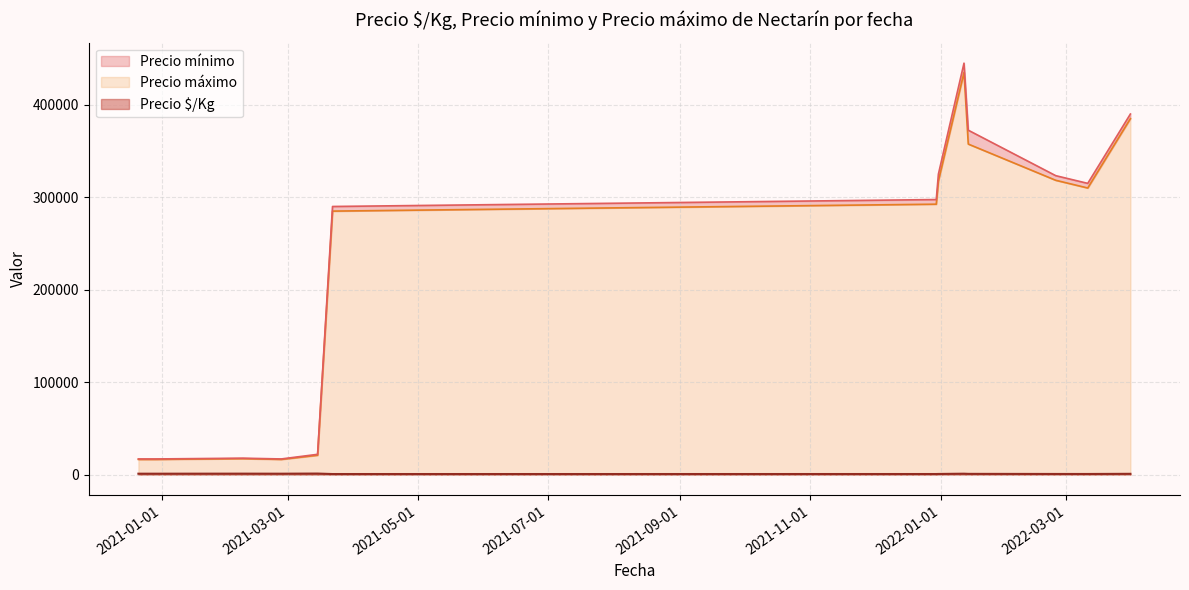

True or false: Precio $/Kg has a value of 923 at 2022-03-31.

True